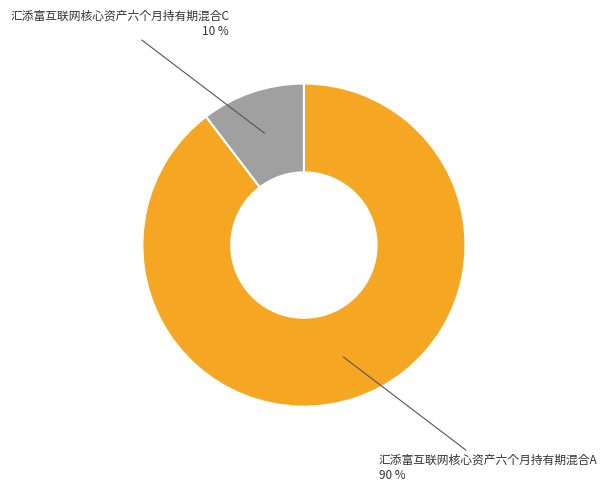

Is it true that 汇添富互联网核心资产六个月持有期混合C is 5% of the pie?

False